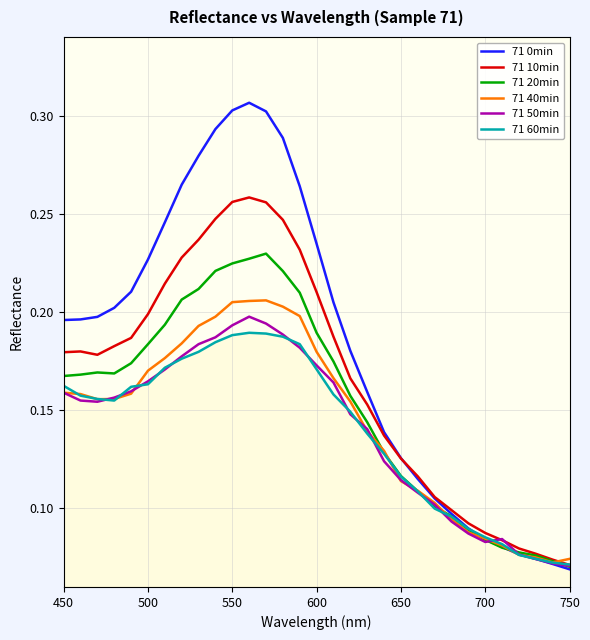

Which series has the largest range (max minus min)?

71 0min